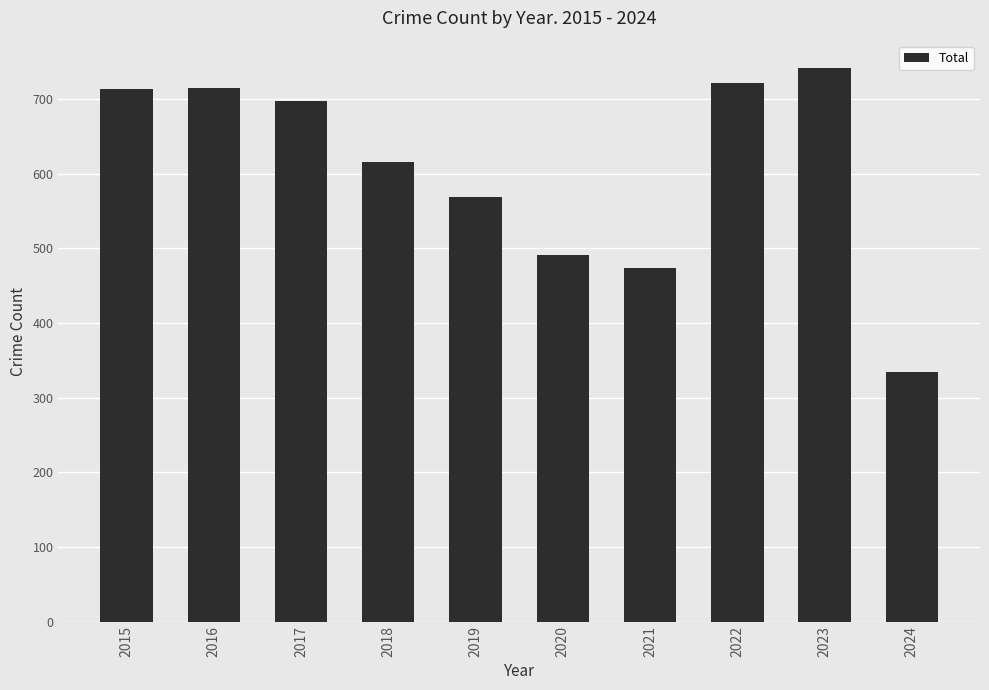

What value does the data have at 2016, to the nearest 10?

710